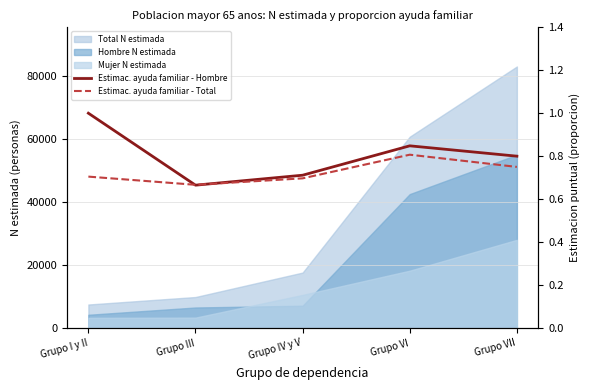

What is the maximum value shown in the chart?

1.0